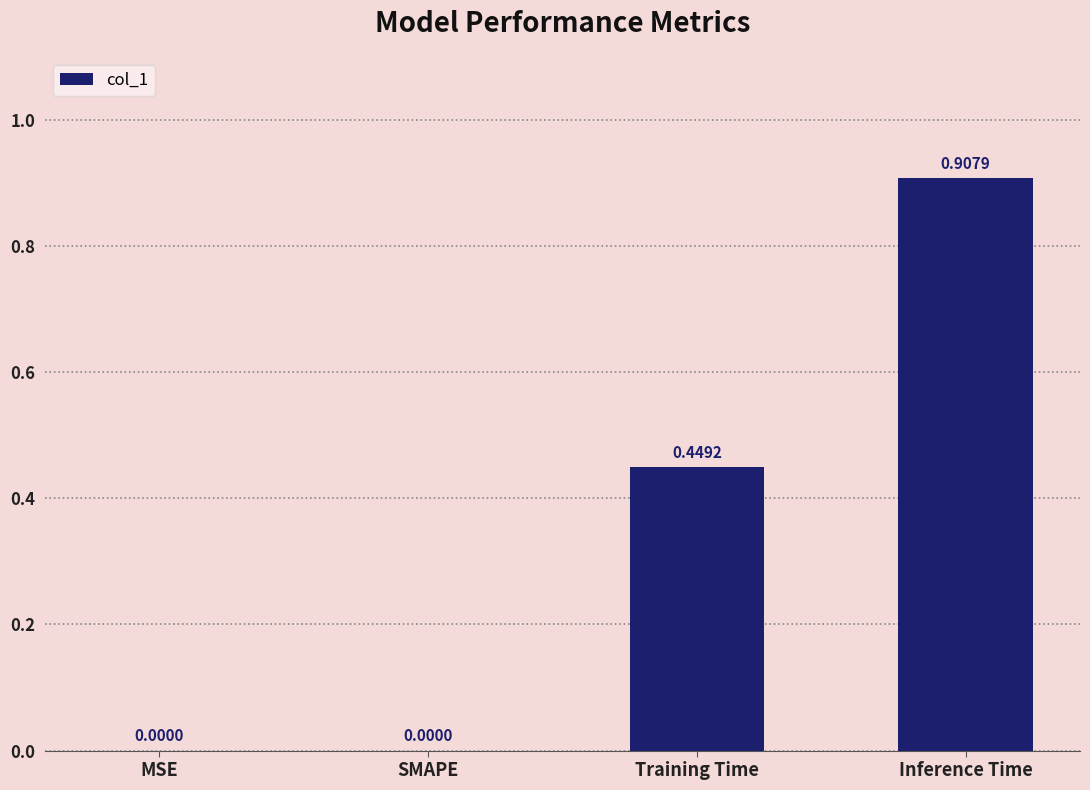

Count the values in the range 0 to 1.

4